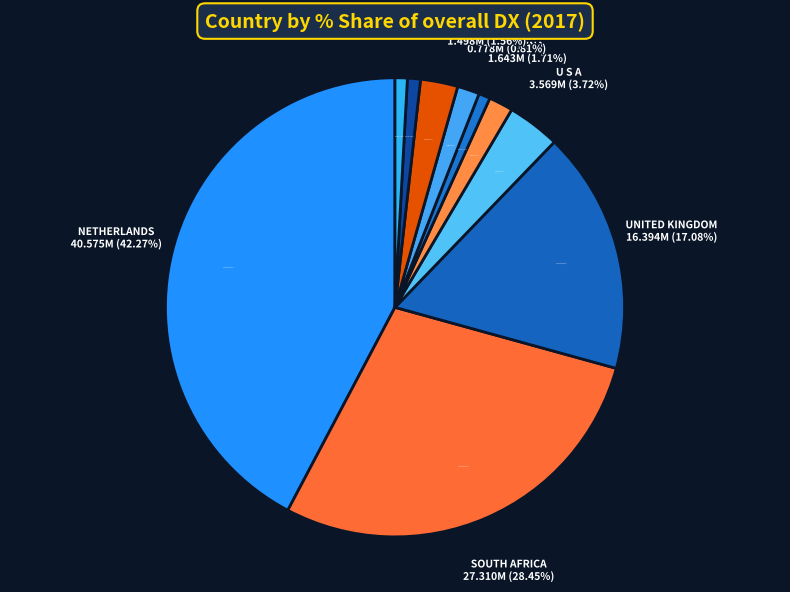

How many segments does this pie chart have?

10